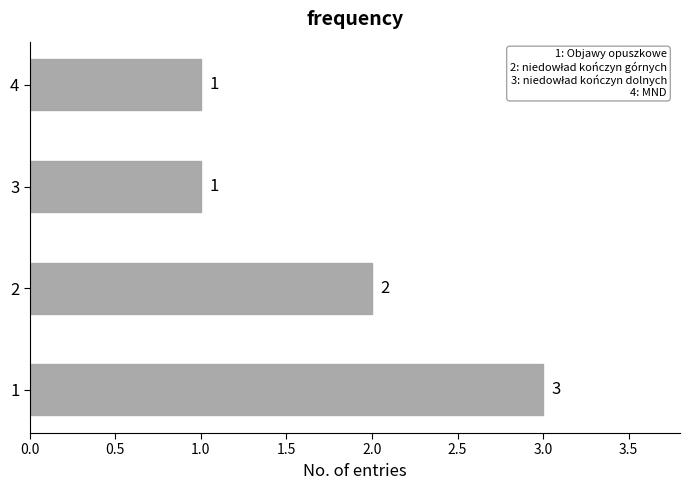

What is the difference between the maximum and second lowest values?

2